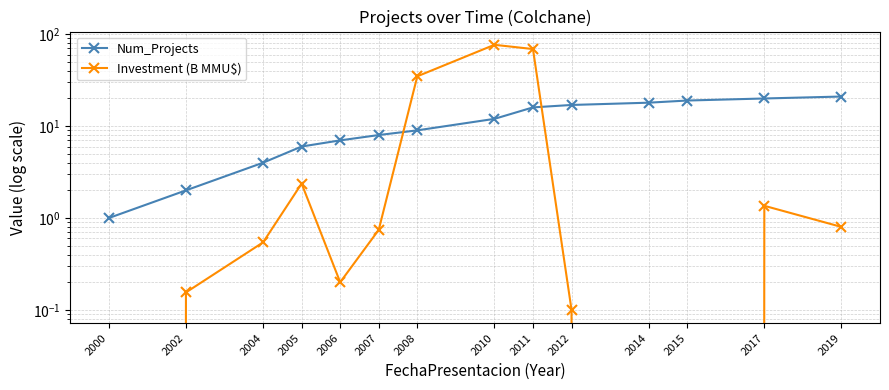

True or false: Investment (B MMU$) has a value of 0.5 at 2004.

True